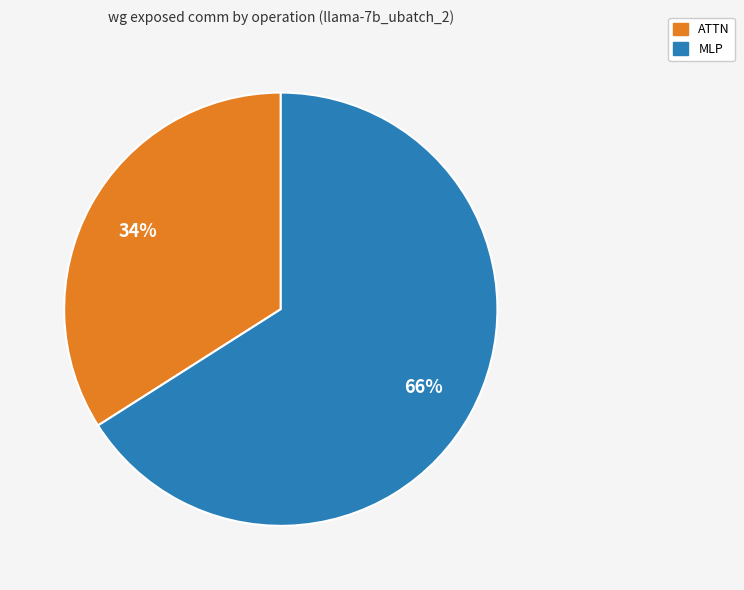

True or false: ATTN accounts for 34% of the total.

True